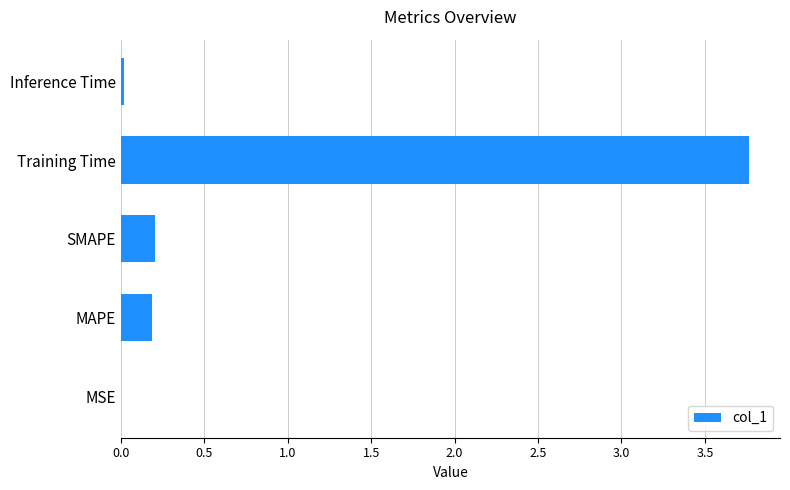

What is the approximate value at Training Time?

3.8